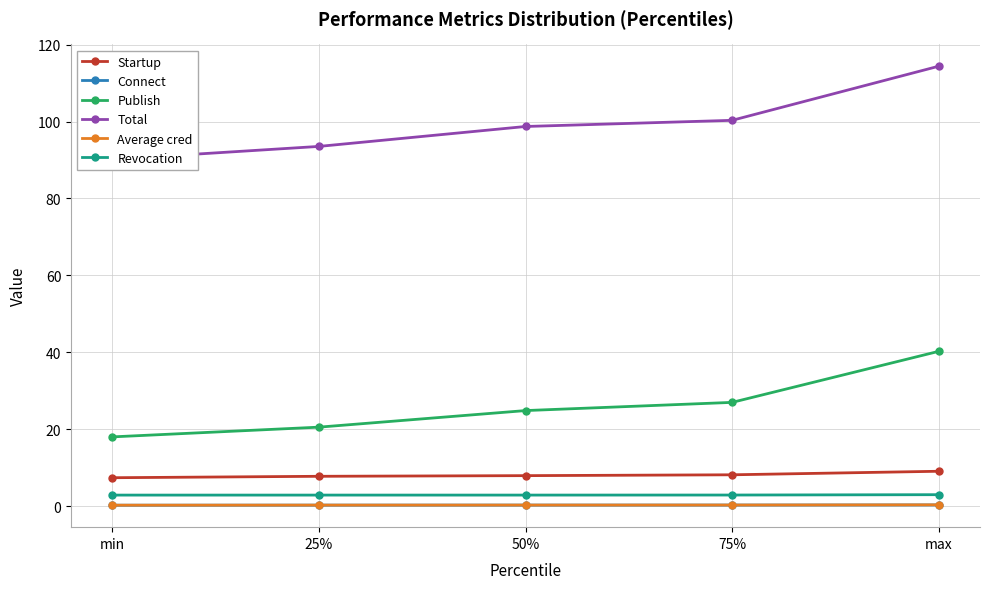

What are all the series names shown in the legend?

Startup, Connect, Publish, Total, Average cred, Revocation